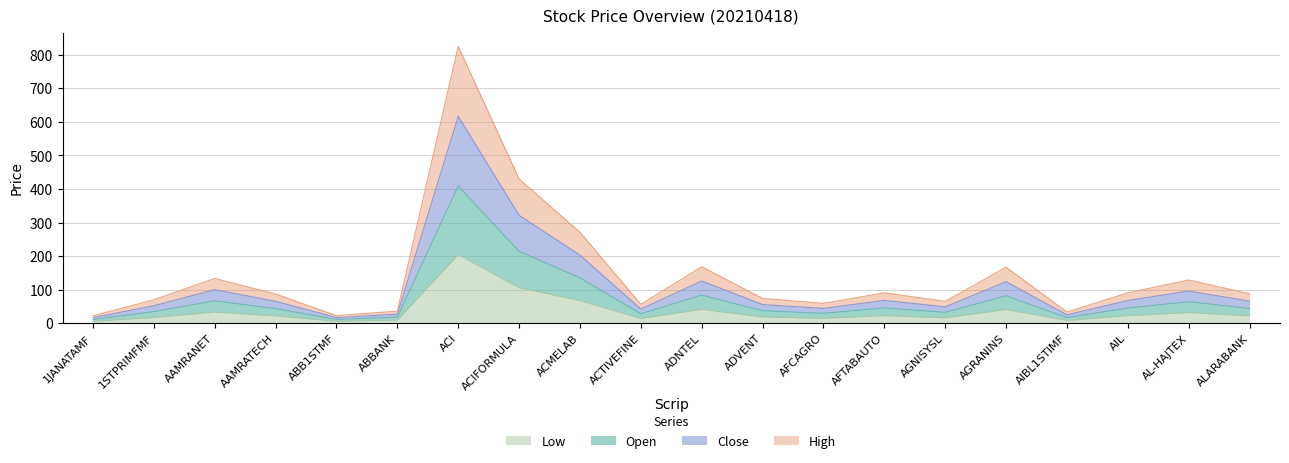

True or false: Close and High cross at least once.

False